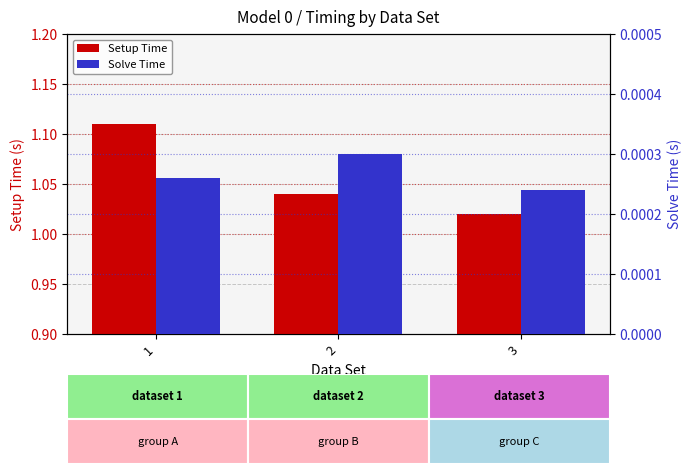

Which series has the largest range (max minus min)?

Setup Time